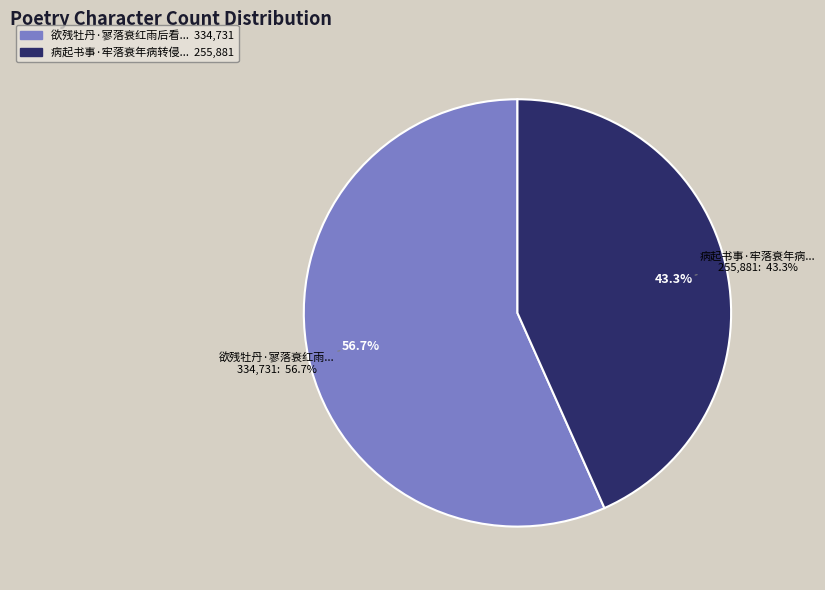

How much of the chart is everything except 欲残牡丹·寥落衰红雨后看?

43.3%